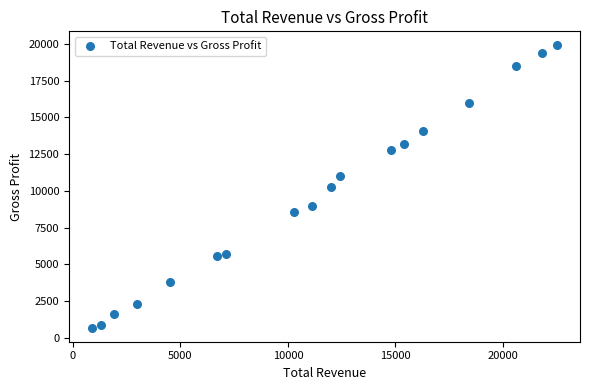

What is the range of X values (max minus min)?

21600